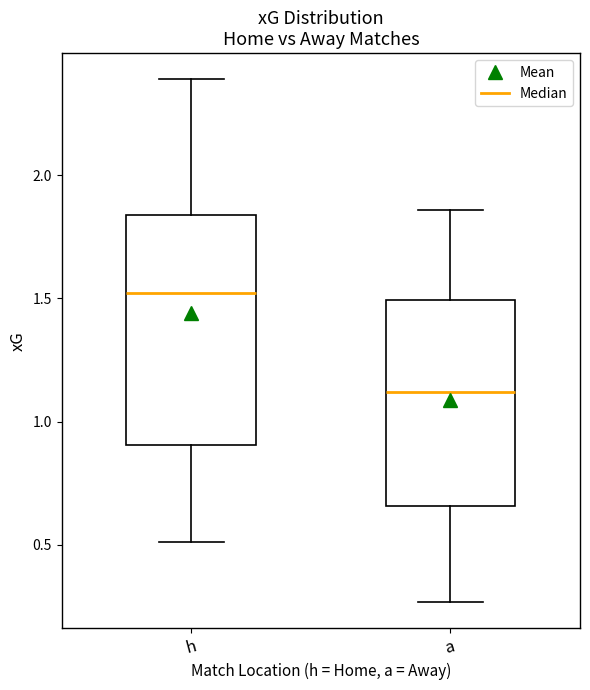

Reading left to right, transcribe this box plot: for each box, give where its median line is, the range the box spans, and where its two whiskers end, as read against the y-axis. The values are not printed on the chart, so give them approximately, as read against the axis.

h: median 1.50, box 0.90 to 1.85, whiskers 0.50 to 2.40
a: median 1.10, box 0.65 to 1.50, whiskers 0.25 to 1.85